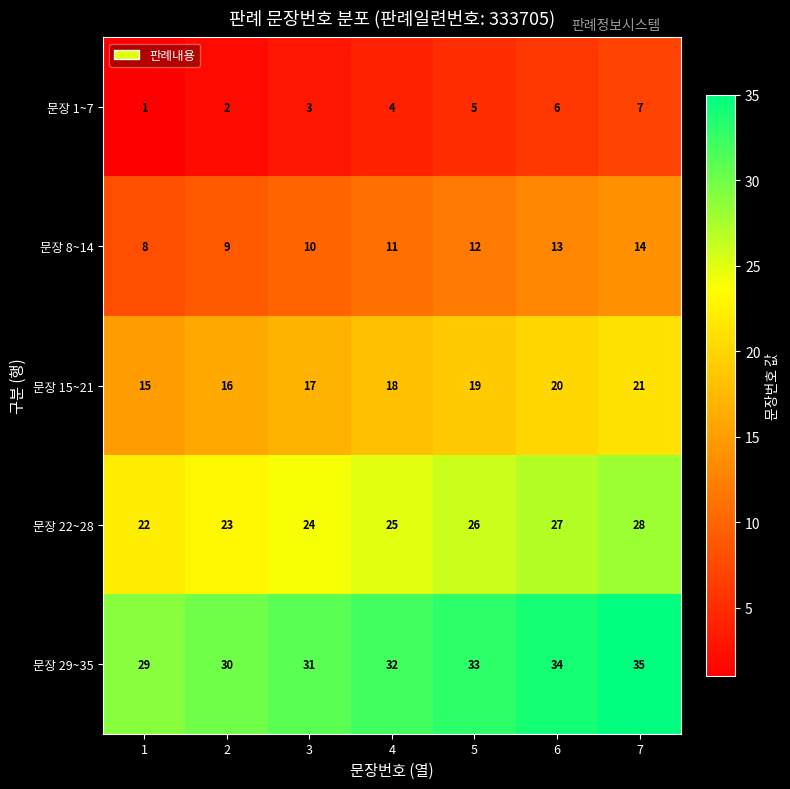

Rank the series by their maximum value, from highest to lowest.

문장 29~35, 문장 22~28, 문장 15~21, 문장 8~14, 문장 1~7